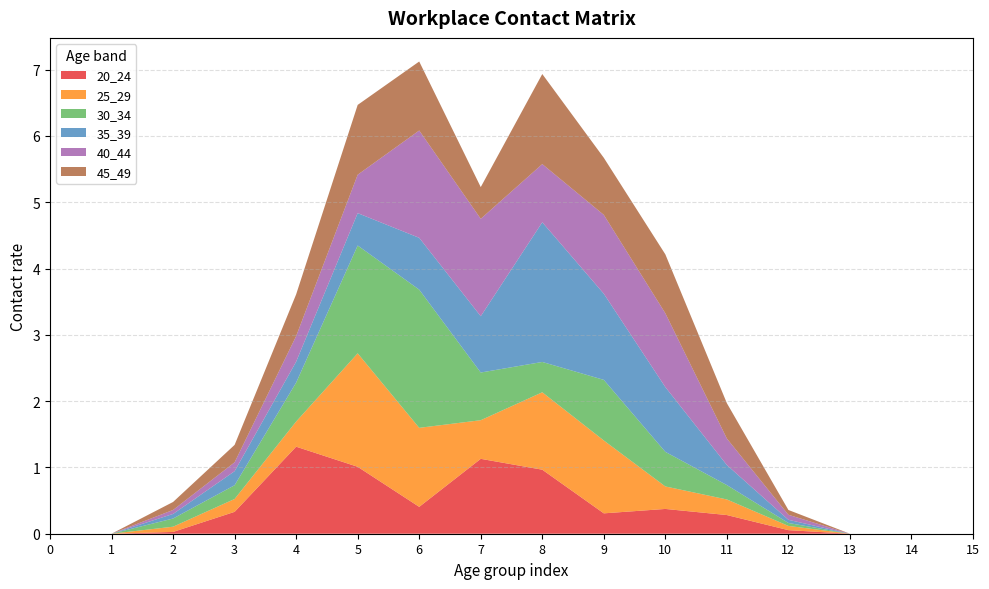

Reading right to left, list all the values displayed in this chart.

20_24: 0.0	0.0	0.0	0.1	0.3	0.4	0.3	1.0	1.1	0.4	1.0	1.3	0.3	0.0	0.0	0.0
25_29: 0.0	0.0	0.0	0.1	0.2	0.3	1.1	1.2	0.6	1.2	1.7	0.4	0.2	0.1	0.0	0.0
30_34: 0.0	0.0	0.0	0.0	0.2	0.5	0.9	0.5	0.7	2.1	1.6	0.6	0.2	0.1	0.0	0.0
35_39: 0.0	0.0	0.0	0.0	0.3	1.0	1.3	2.1	0.8	0.8	0.5	0.3	0.2	0.1	0.0	0.0
40_44: 0.0	0.0	0.0	0.1	0.4	1.1	1.2	0.9	1.5	1.6	0.6	0.4	0.1	0.1	0.0	0.0
45_49: 0.0	0.0	0.0	0.1	0.5	0.9	0.9	1.4	0.5	1.0	1.1	0.6	0.3	0.1	0.0	0.0